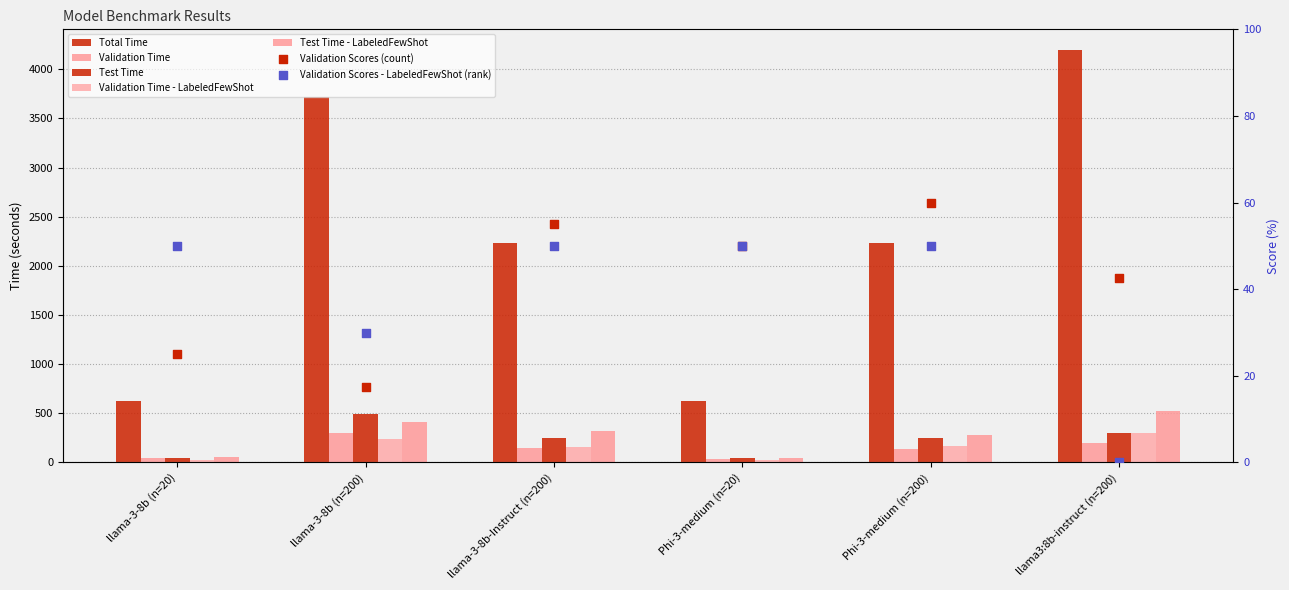

Which series has the largest Y range (max minus min)?

Total Time